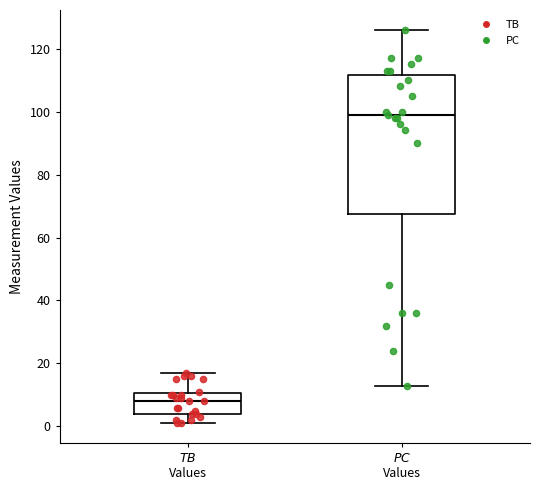

Where is the upper edge of the box for $\it{PC}$ Values on the y-axis? The values are not printed on the chart, so give them approximately, as read against the axis.

112